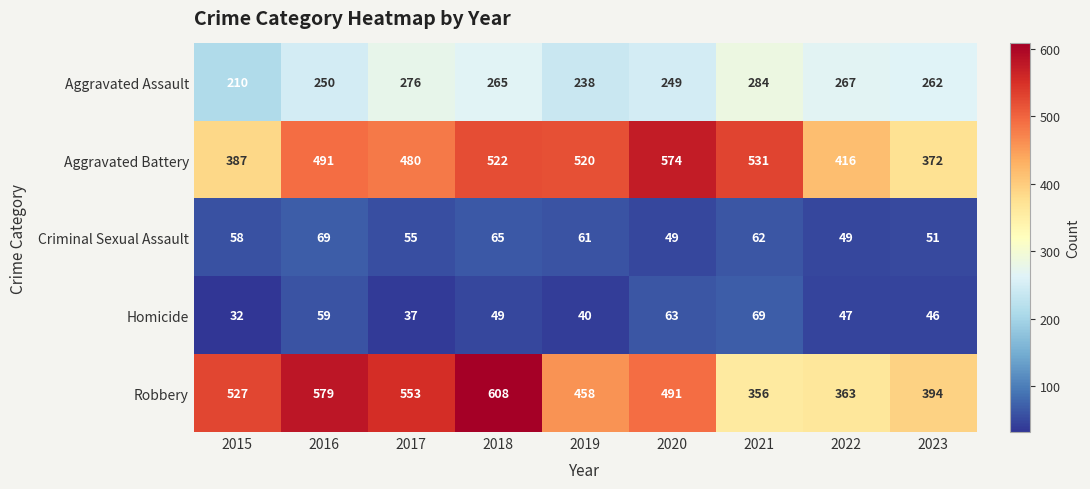

Rank the series at 2021 from highest to lowest value.

Aggravated Battery, Robbery, Aggravated Assault, Homicide, Criminal Sexual Assault